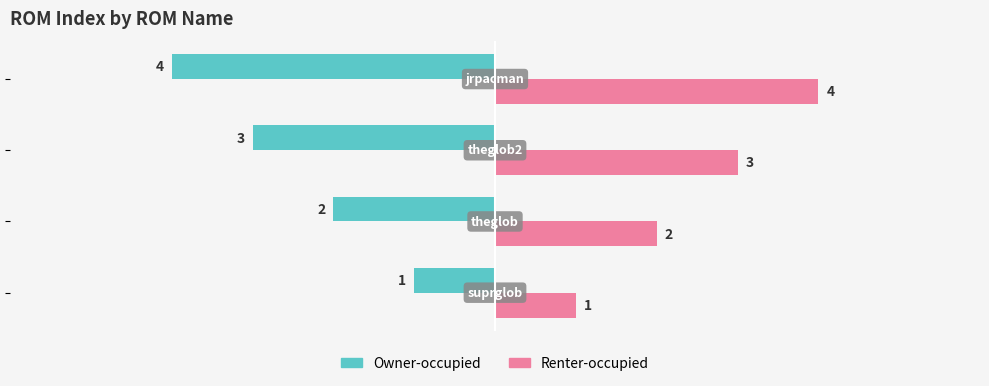

What is the greatest value displayed?

4